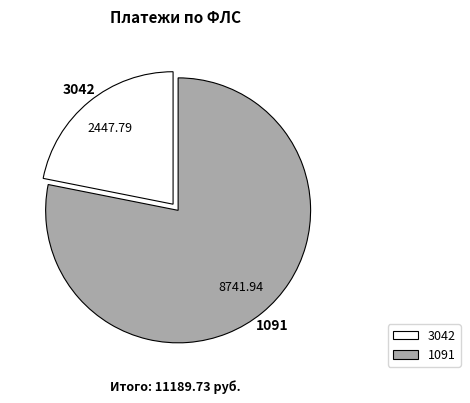

Which category accounts for the majority?

1091